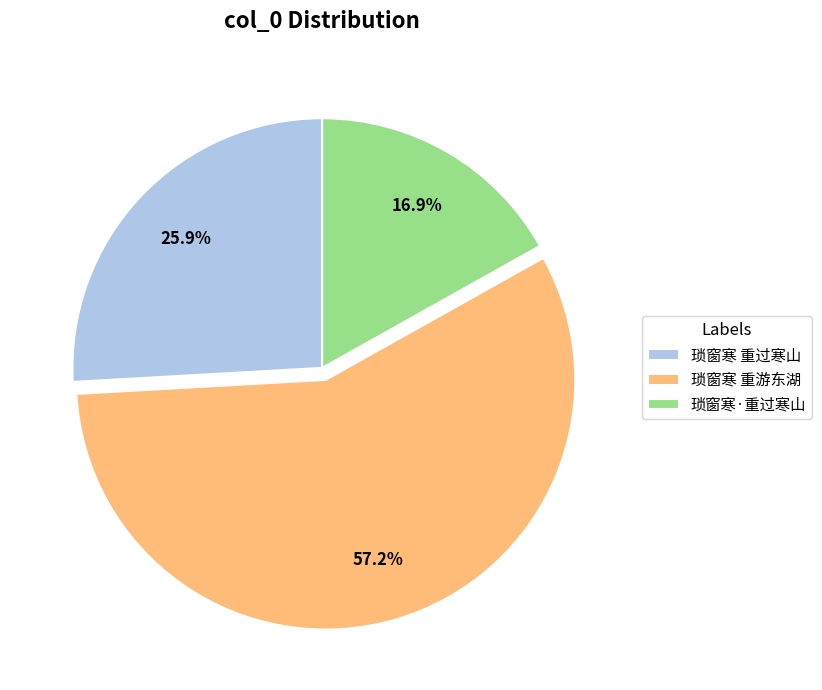

Approximately how many times larger is the value at 琐窗寒 重过寒山 compared to 琐窗寒 重游东湖?

0.5